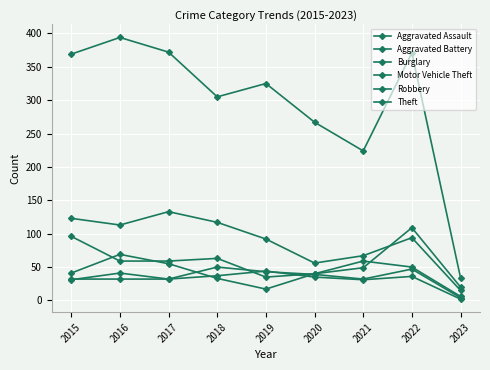

Which series changed the most between 2016 and 2022?

Motor Vehicle Theft